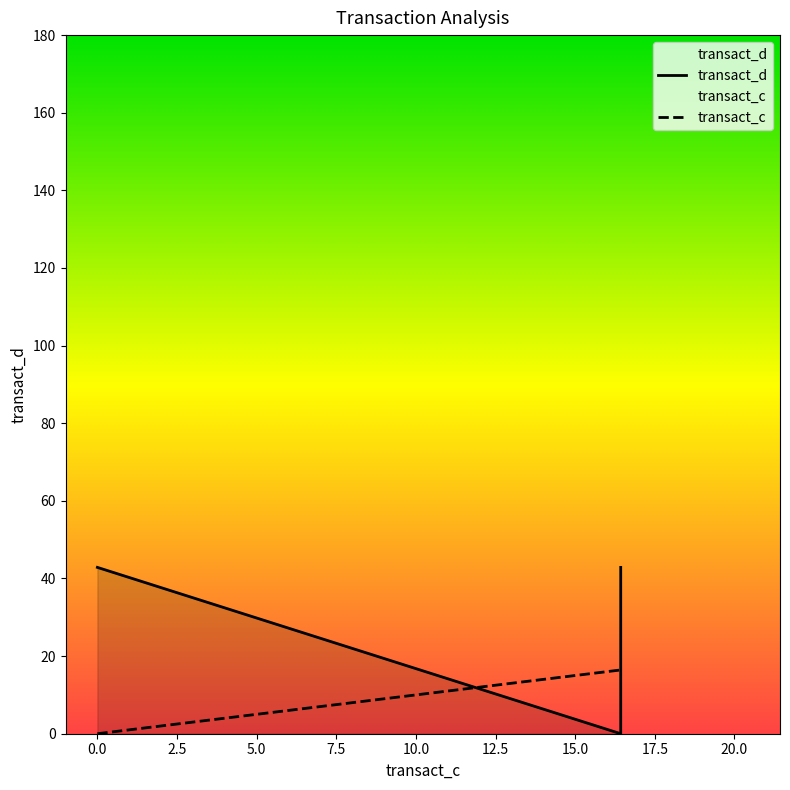

What are all the series names shown in the legend?

transact_d, transact_c